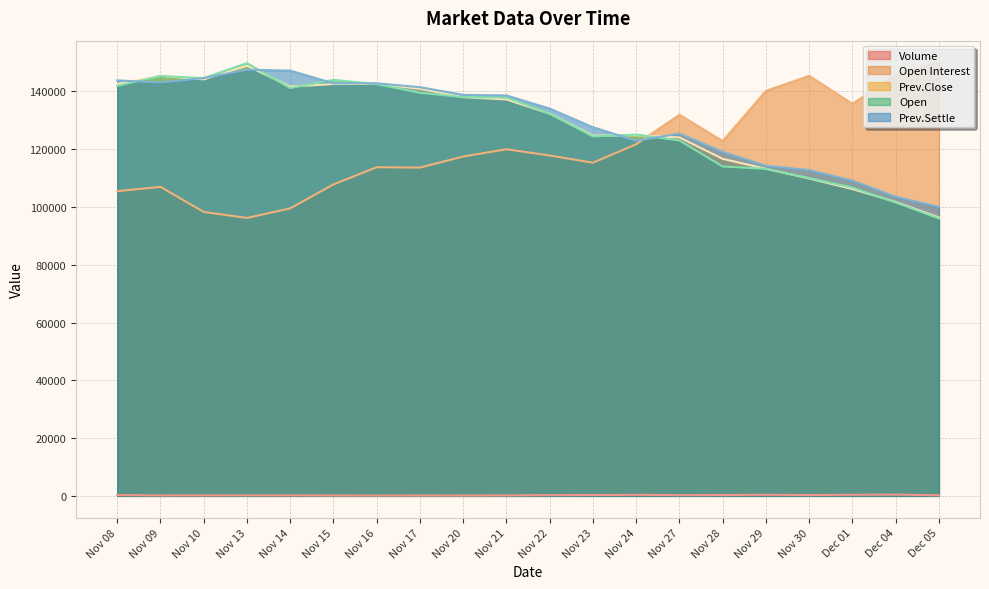

What is the difference between the maximum and minimum values in the Prev.Settle series?

47450.0